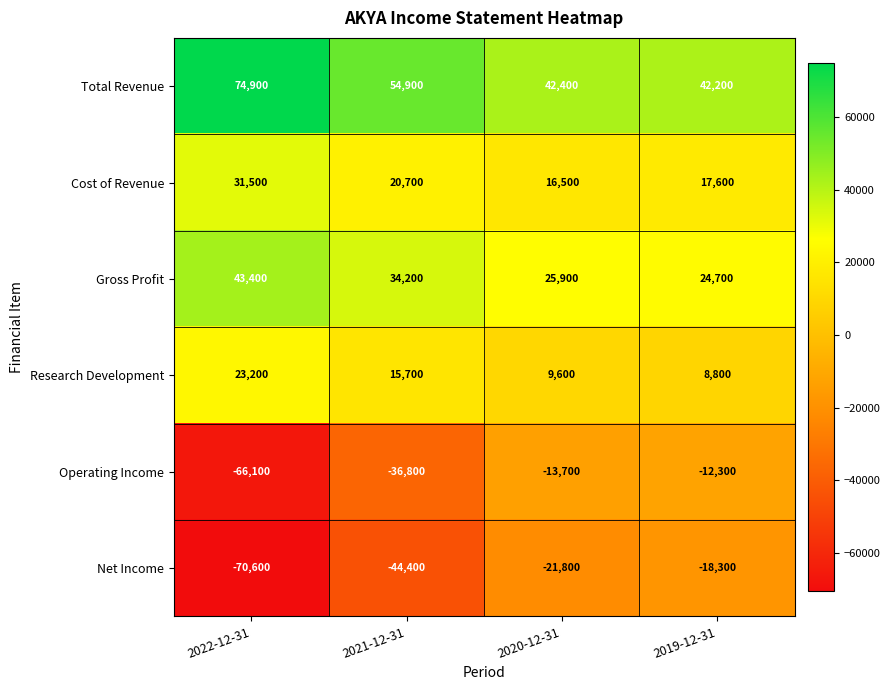

At which label is Research Development closest to 16000?

2021-12-31